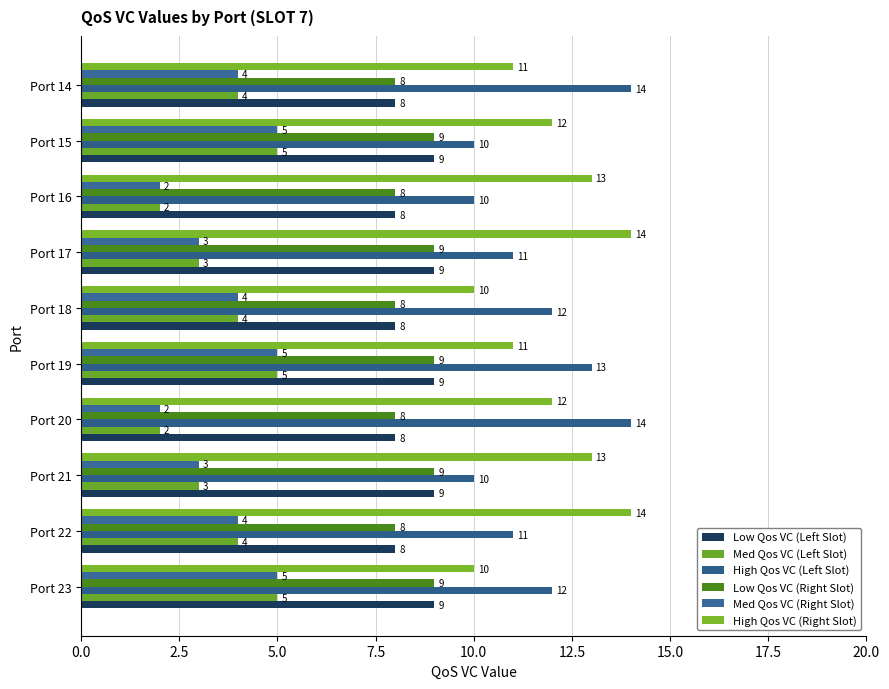

How many data points does each series have?

10